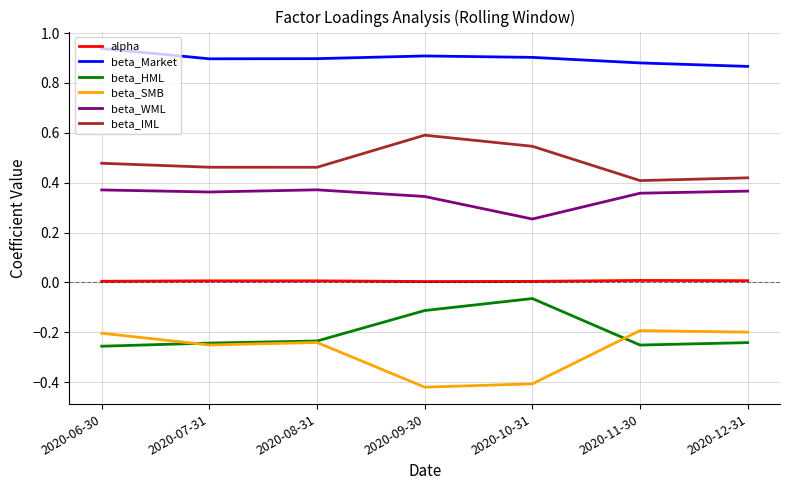

Which series has the largest total across all categories?

beta_Market